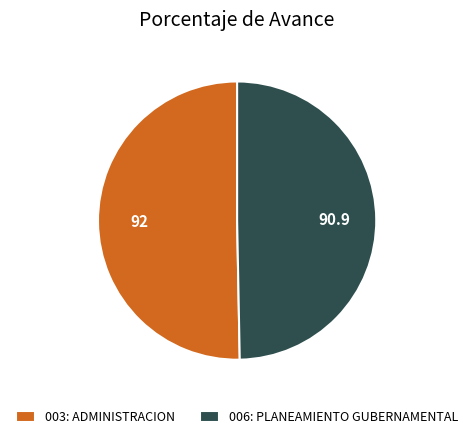

Which has a higher value, 003: ADMINISTRACION or 006: PLANEAMIENTO GUBERNAMENTAL?

003: ADMINISTRACION